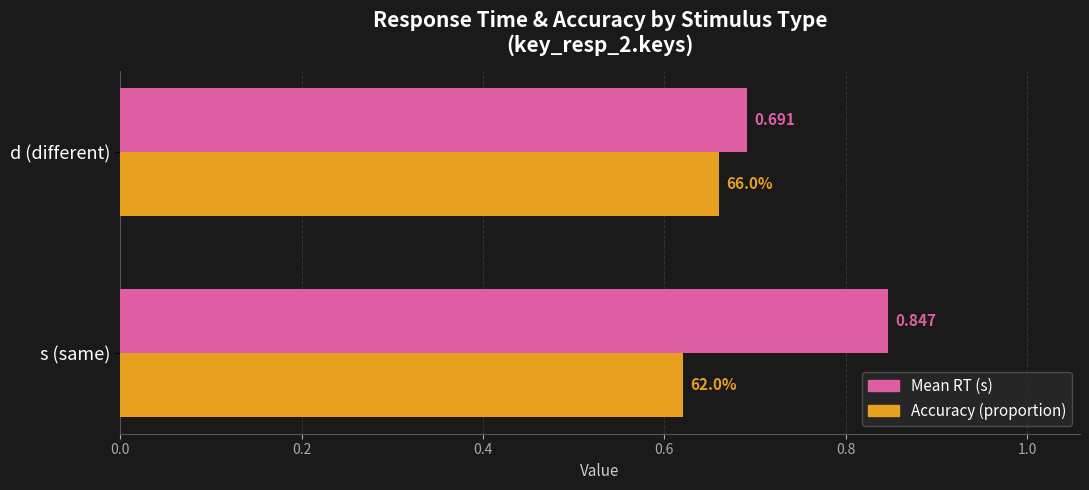

What is the difference between the maximum and minimum values in the Mean RT (s) series?

0.2